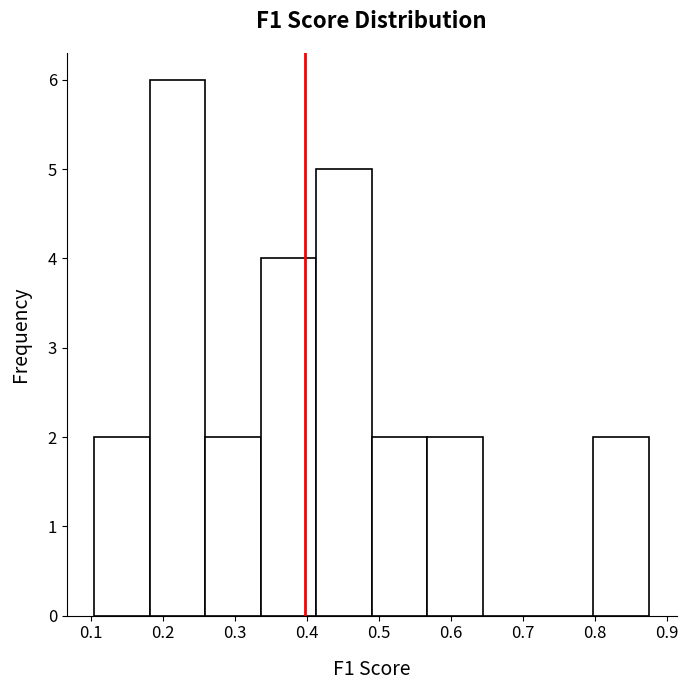

Which range on the x-axis has the tallest bar?

0.18 to 0.26